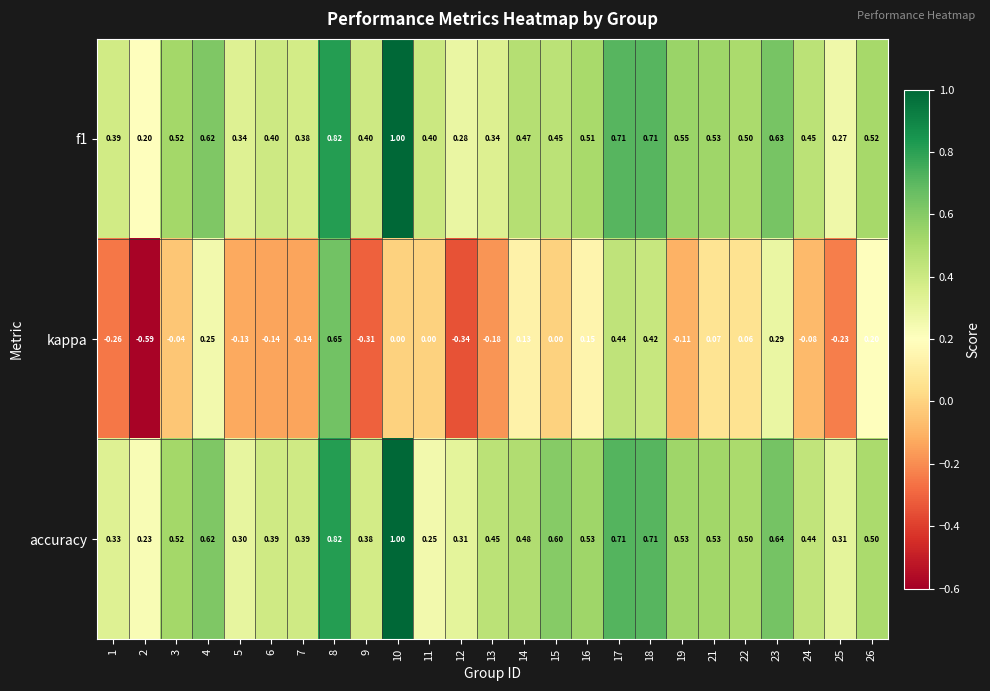

Which series changed the most between 23 and 26?

accuracy